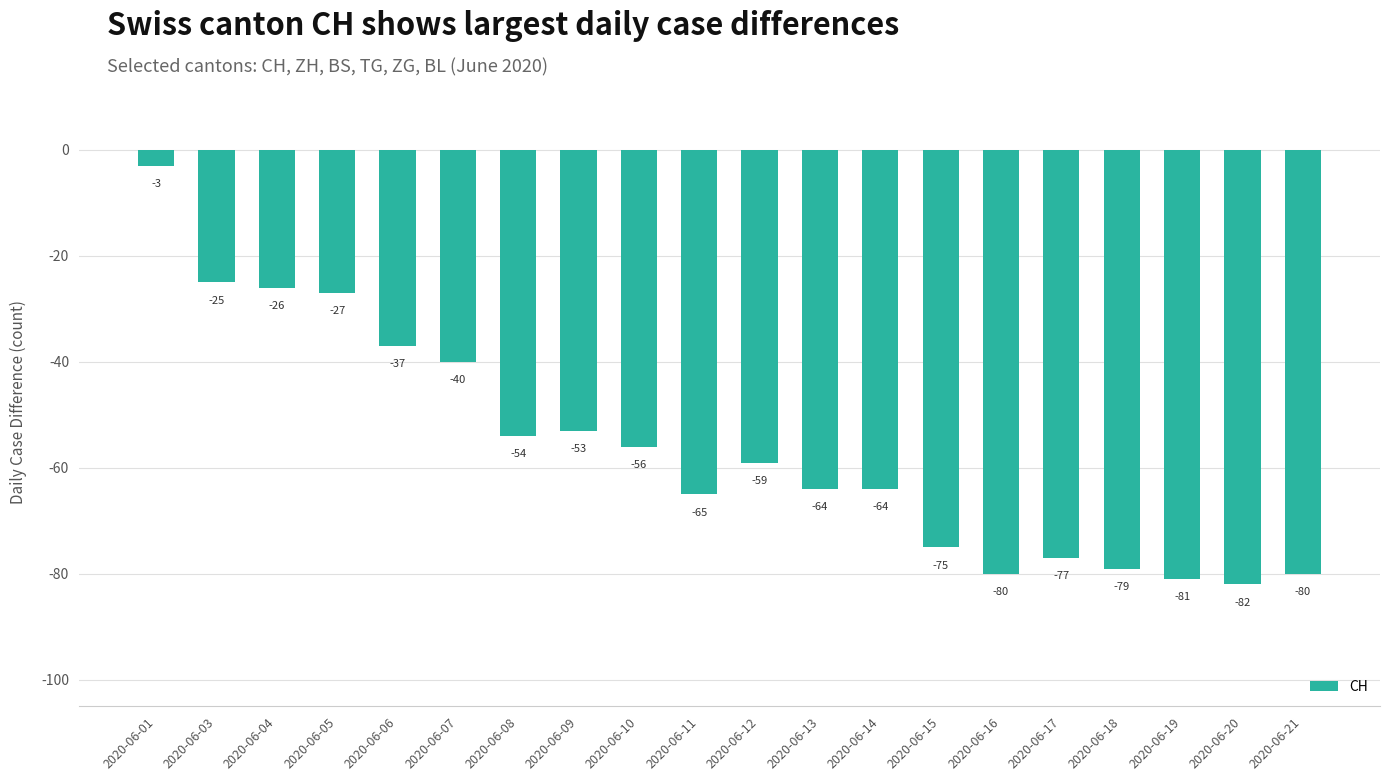

What is the value of the 14th bar from the left?

-75